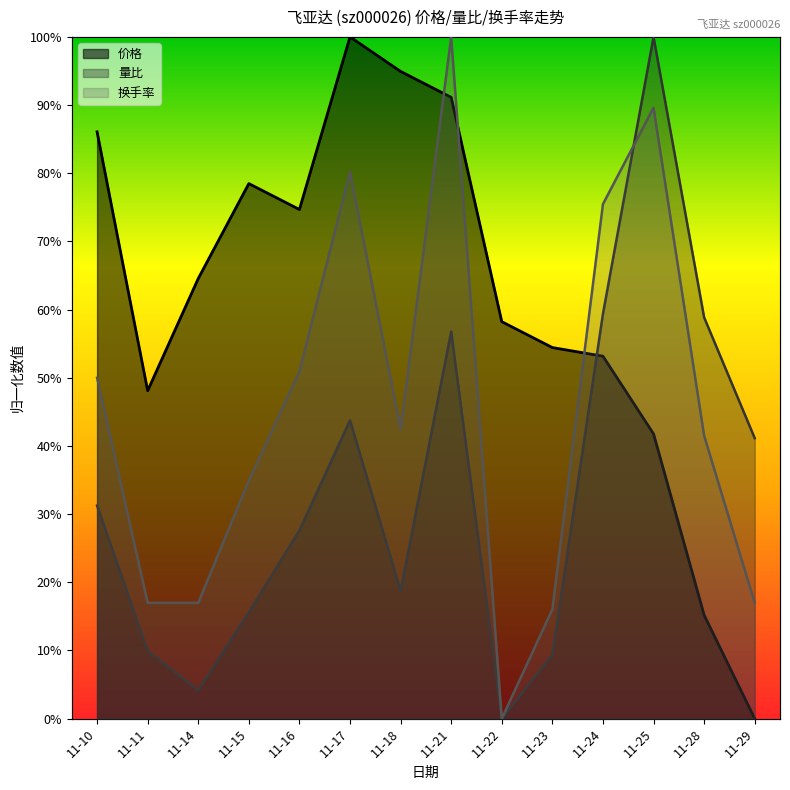

Where is the first local minimum for 价格?

11-11